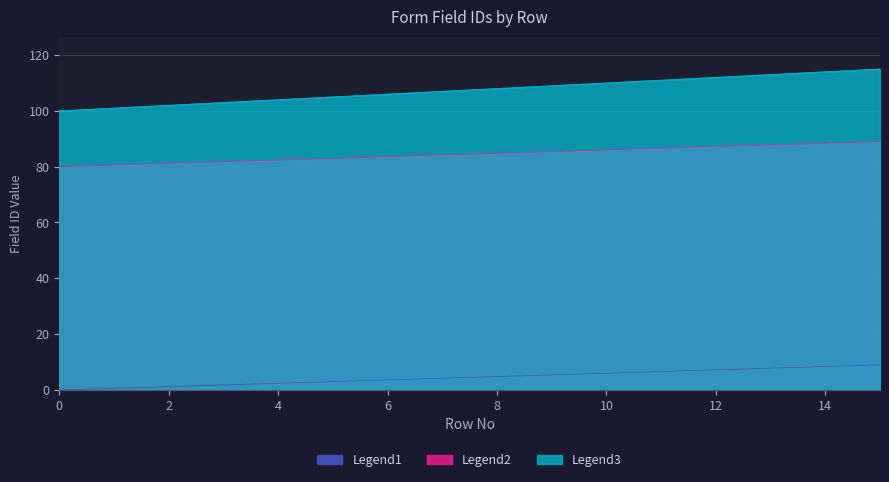

What value does the Legend3 (Layout Field ID) series have at 8?

108.0